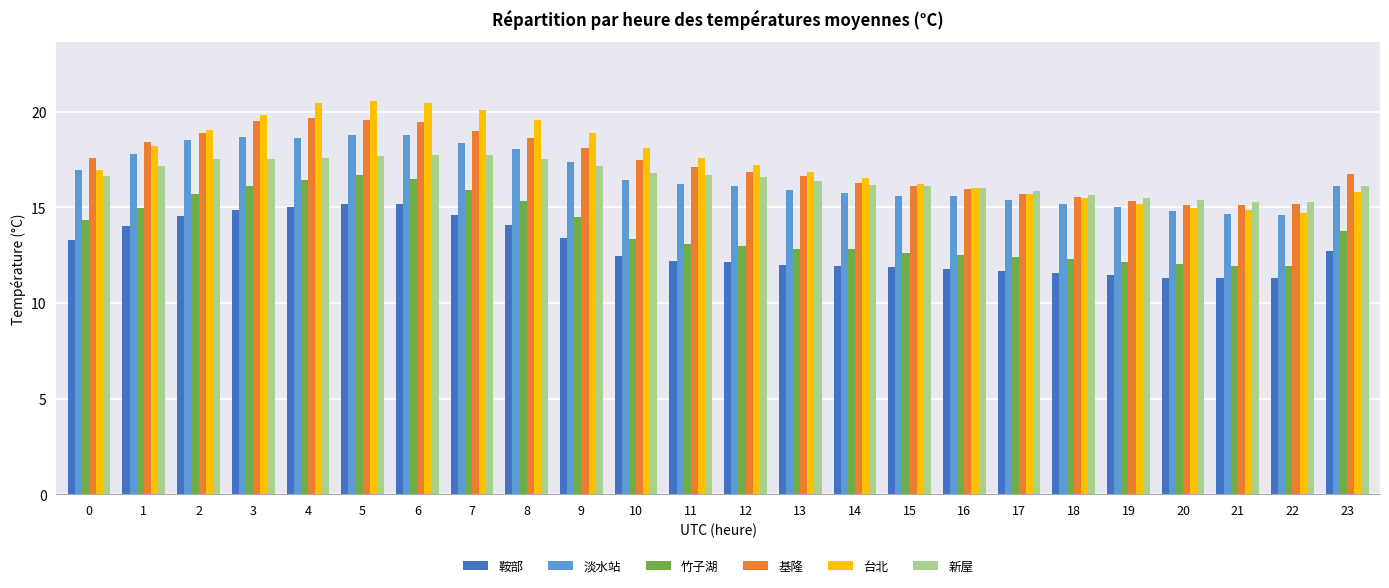

What is the maximum value shown in the chart?

20.6